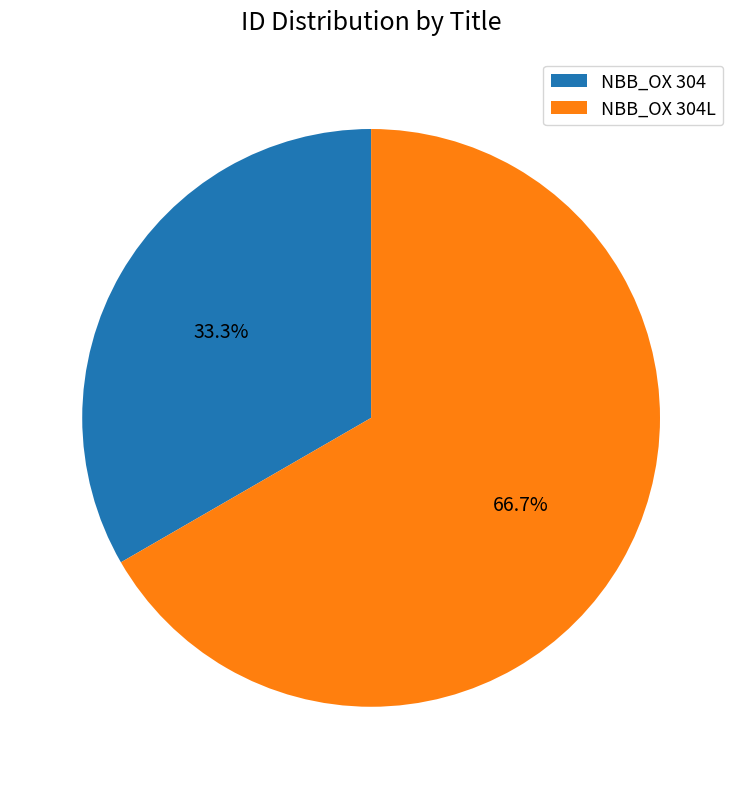

Combined, what portion of the pie is NBB_OX 304 and NBB_OX 304L?

100.0%